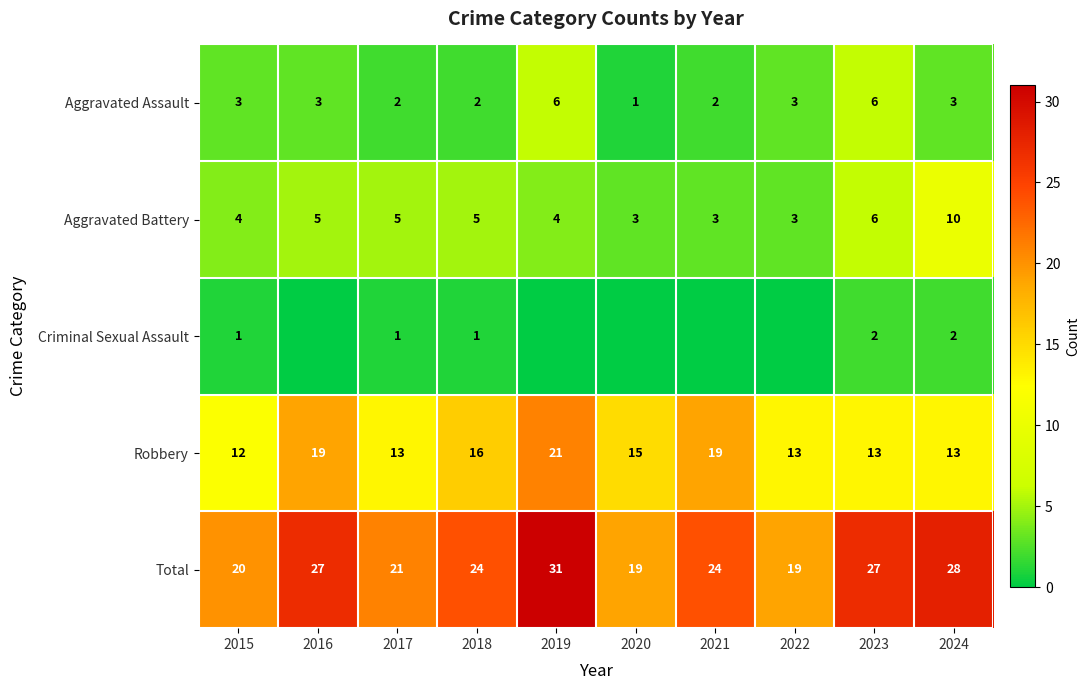

The value of Aggravated Battery at 2020 is 3. True or false?

True